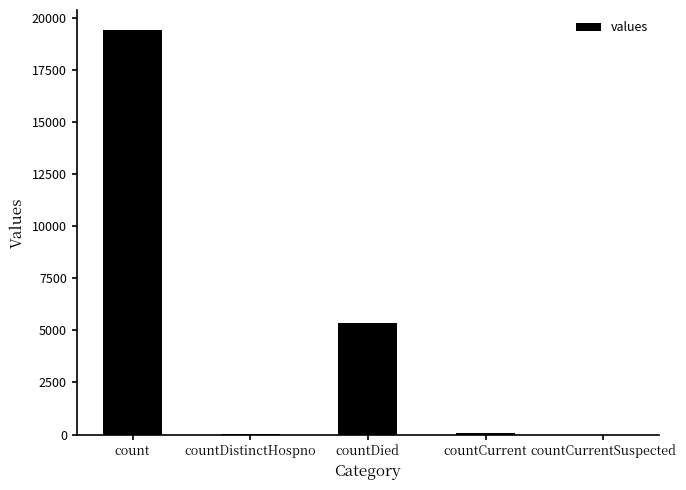

What is the sum of all values?

24875